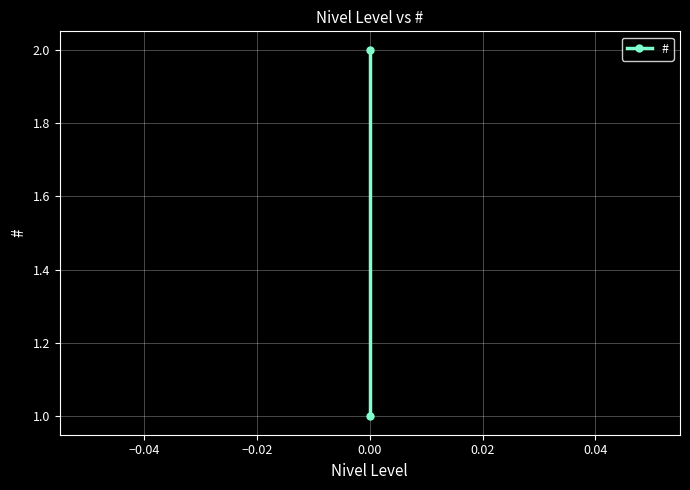

Is it true that the value at 0.00 is 1?

False